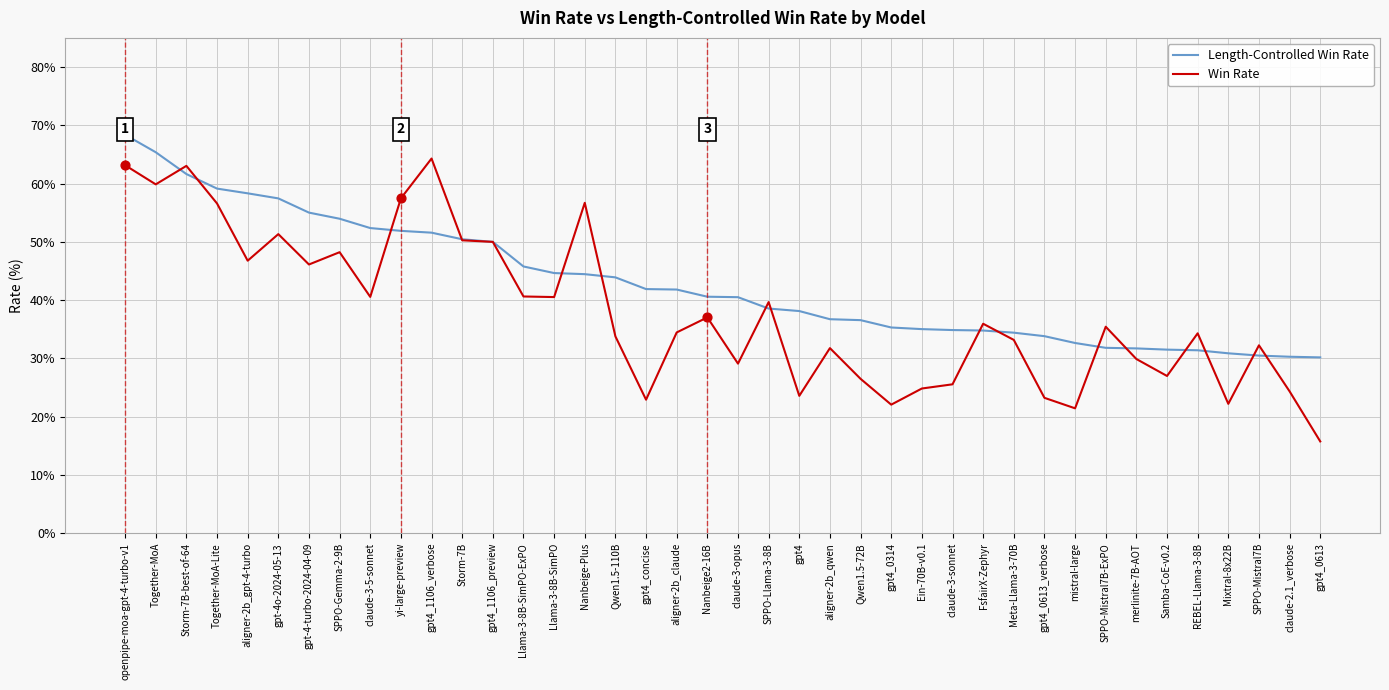

Which series changed the most between claude-3-5-sonnet and gpt4_concise?

Win Rate